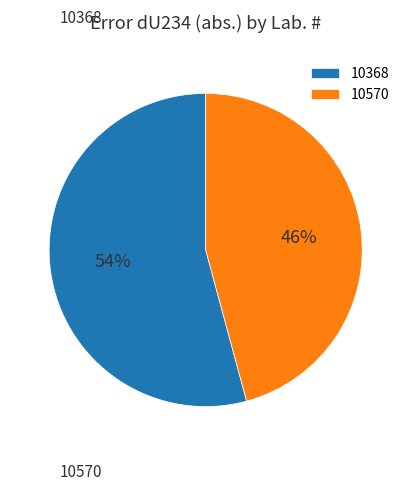

To the nearest percent, what is the average slice percentage?

50%